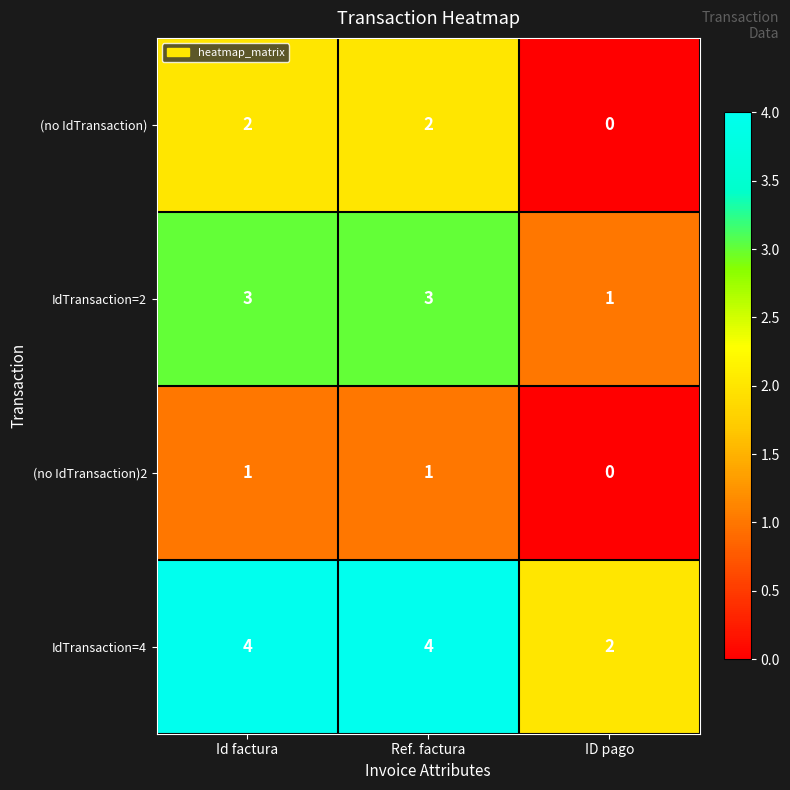

Which category has the lowest value in the IdTransaction=4 series?

ID pago